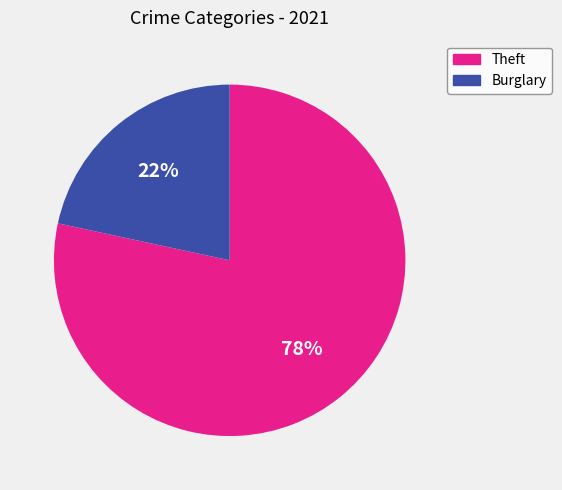

Is there any slice that represents more than half of the pie?

Yes